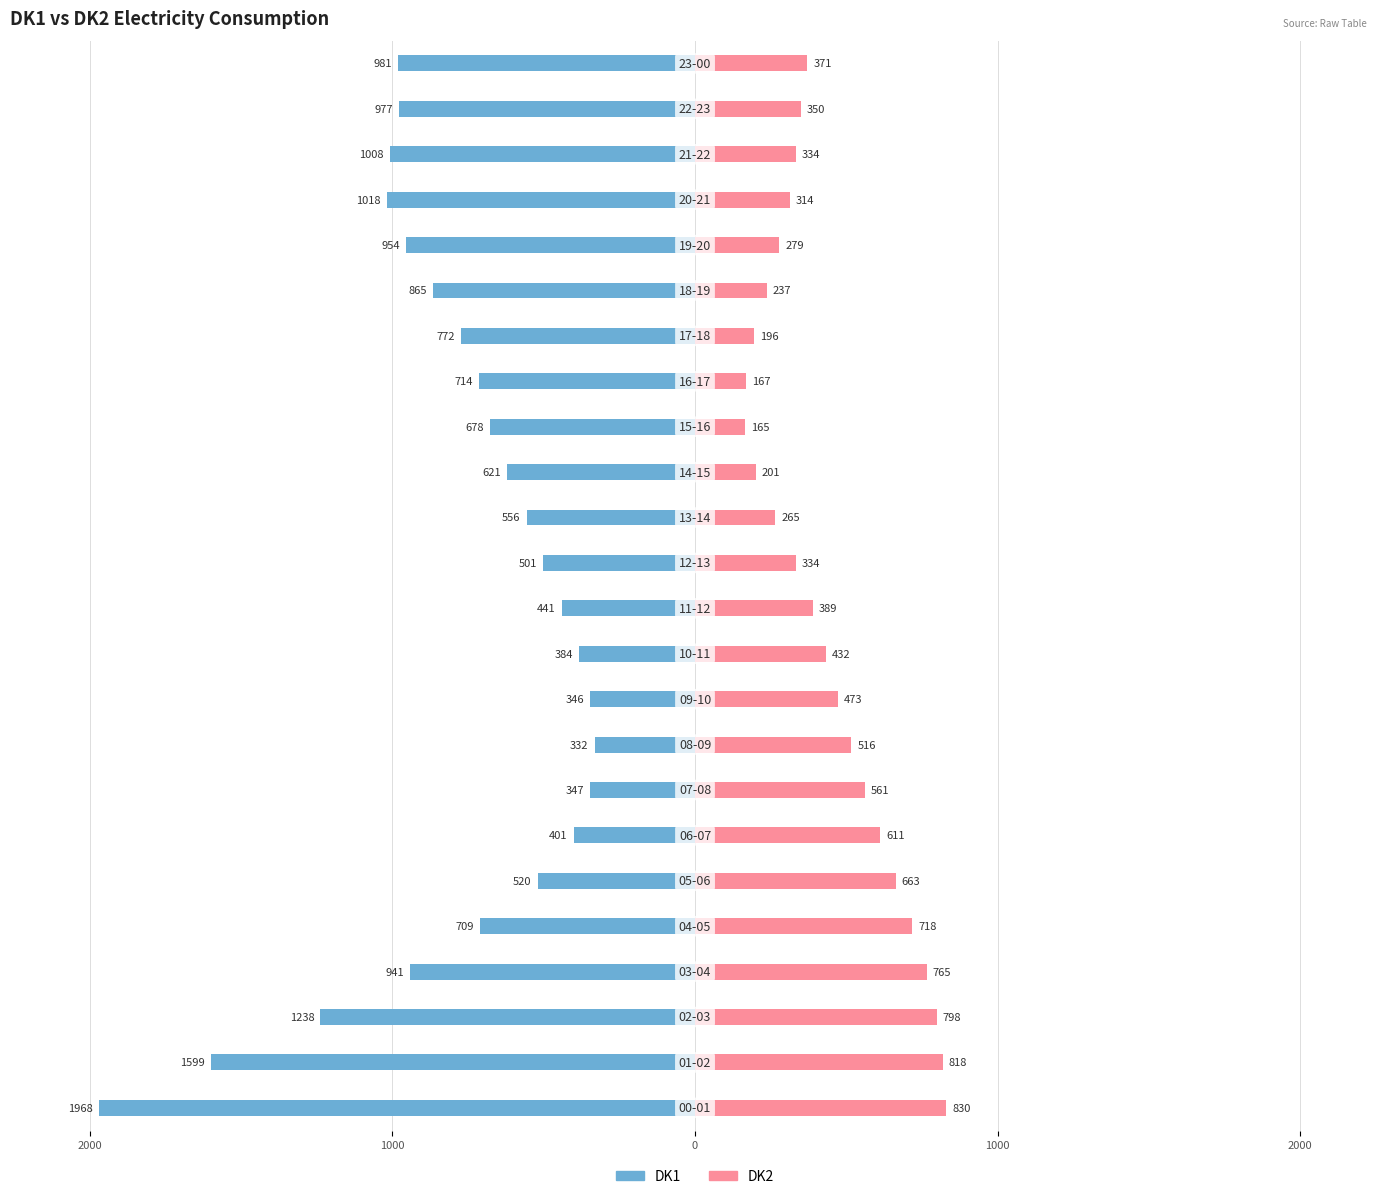

How many values in the DK1 series exceed -709?

11